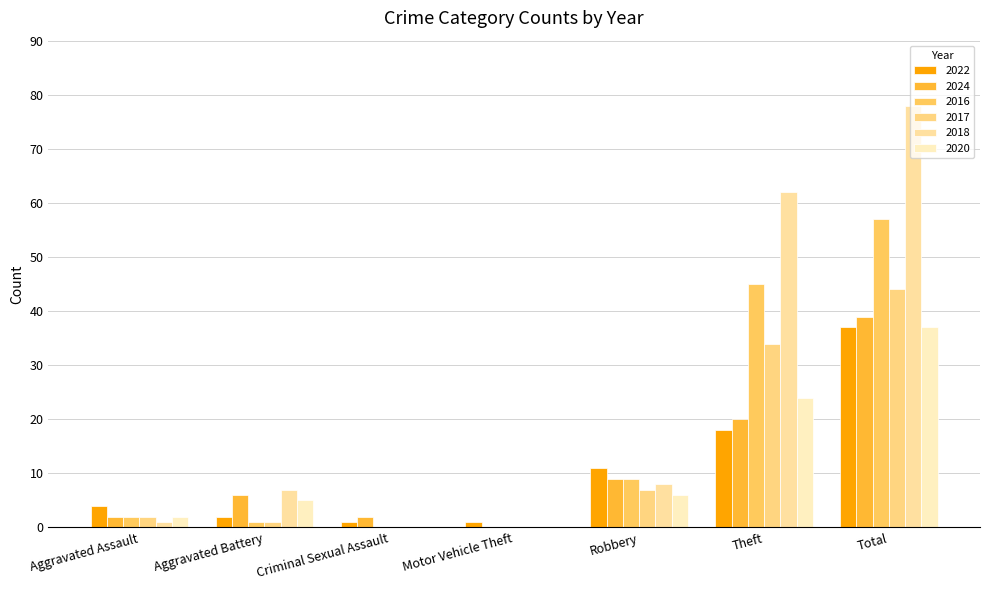

What is the sum of all 2018 values?

156